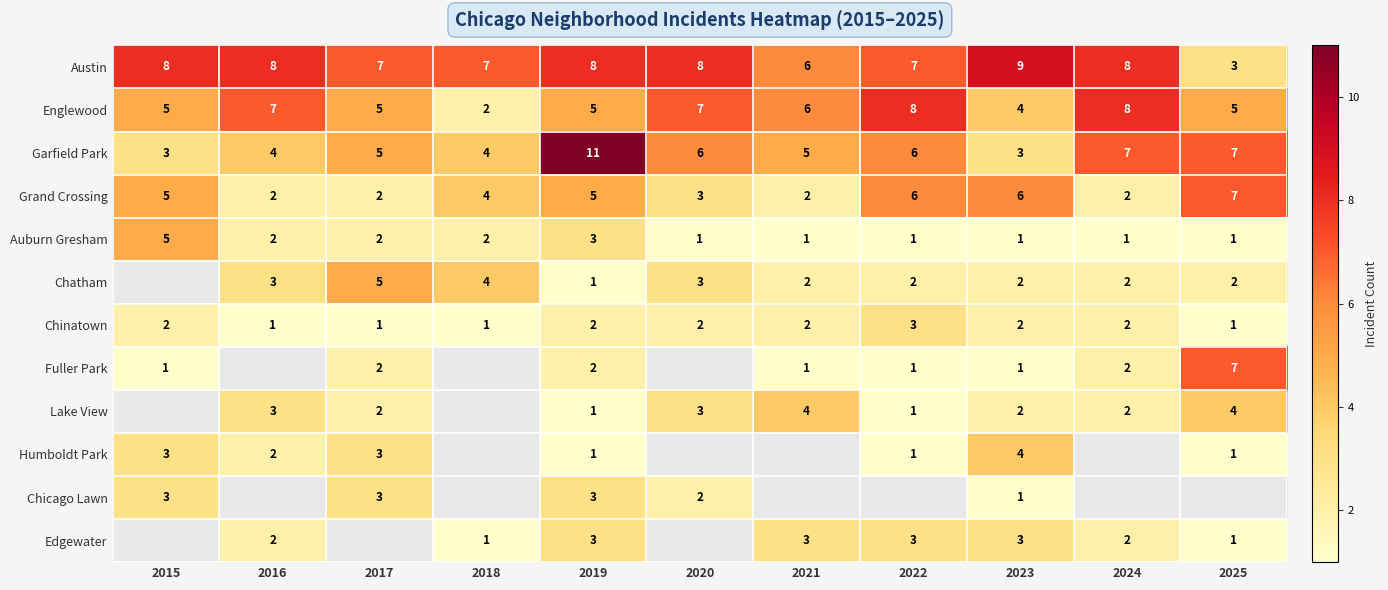

Which series changed the most between 2019 and 2023?

Garfield Park